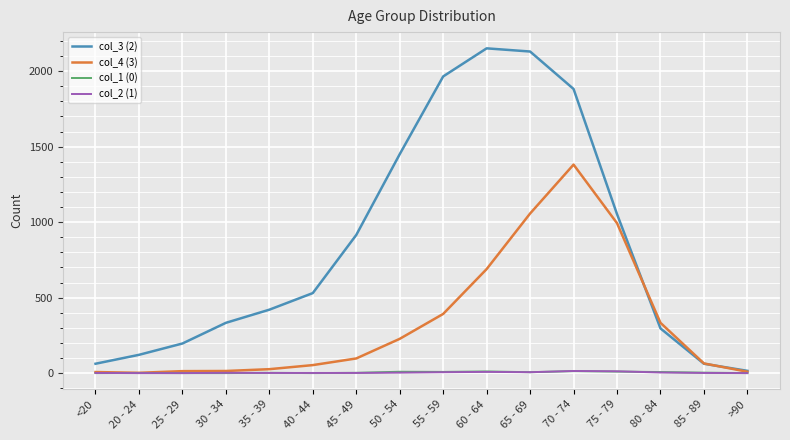

Is it true that col_4 (3) equals 9 at >90?

True